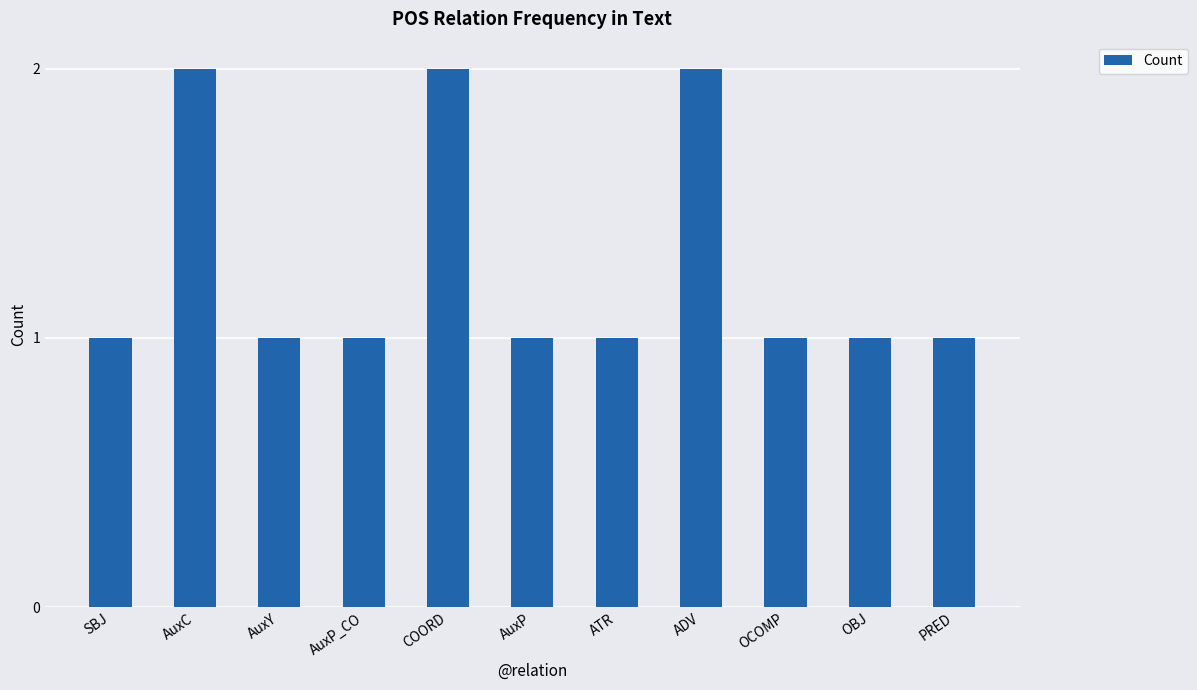

Reading left to right, extract all data points from this chart.

1	2	1	1	2	1	1	2	1	1	1